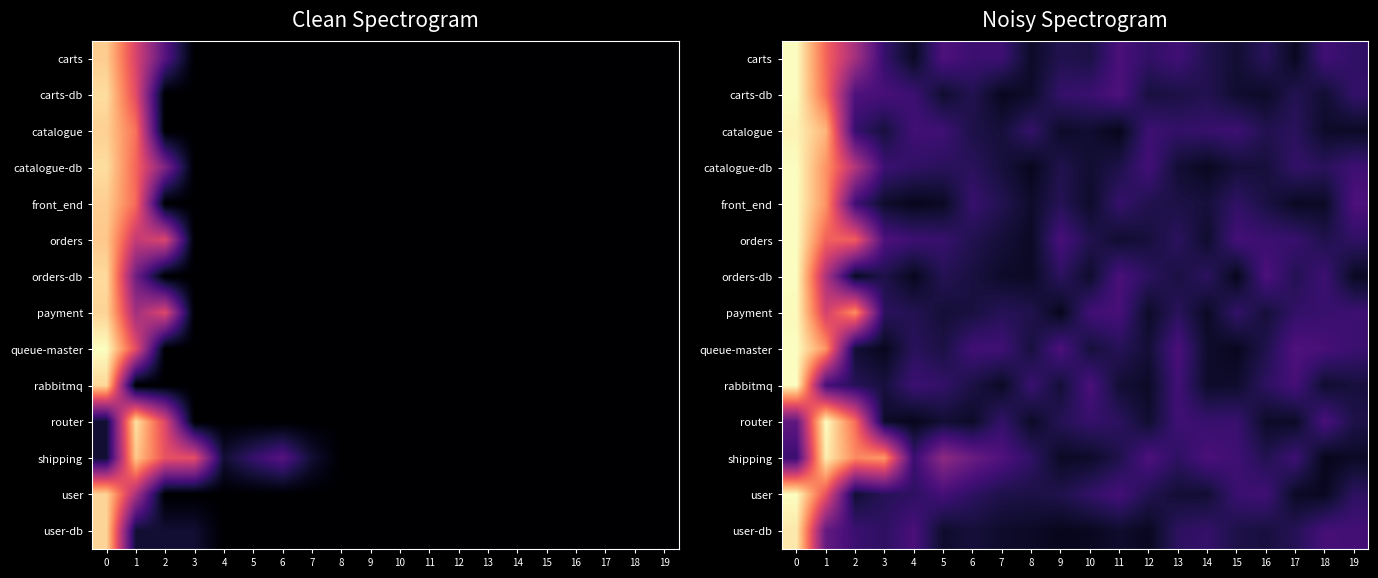

What is the difference between the second highest and second lowest values in the rabbitmq series?

0.2